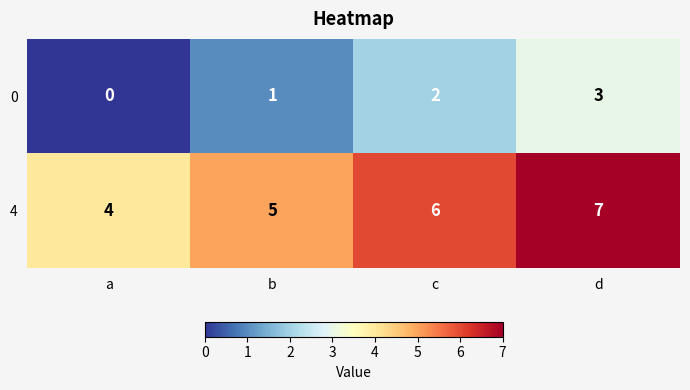

What is the spread (max minus min) of values at b?

4